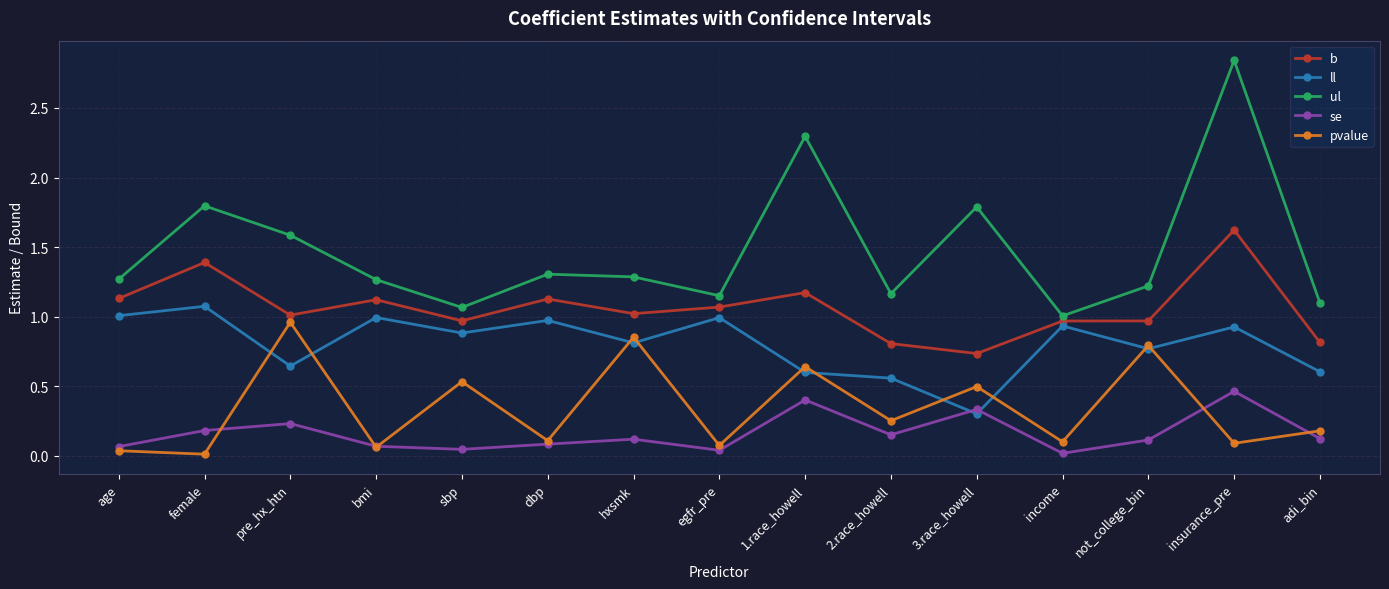

Which series has the largest total across all categories?

ul